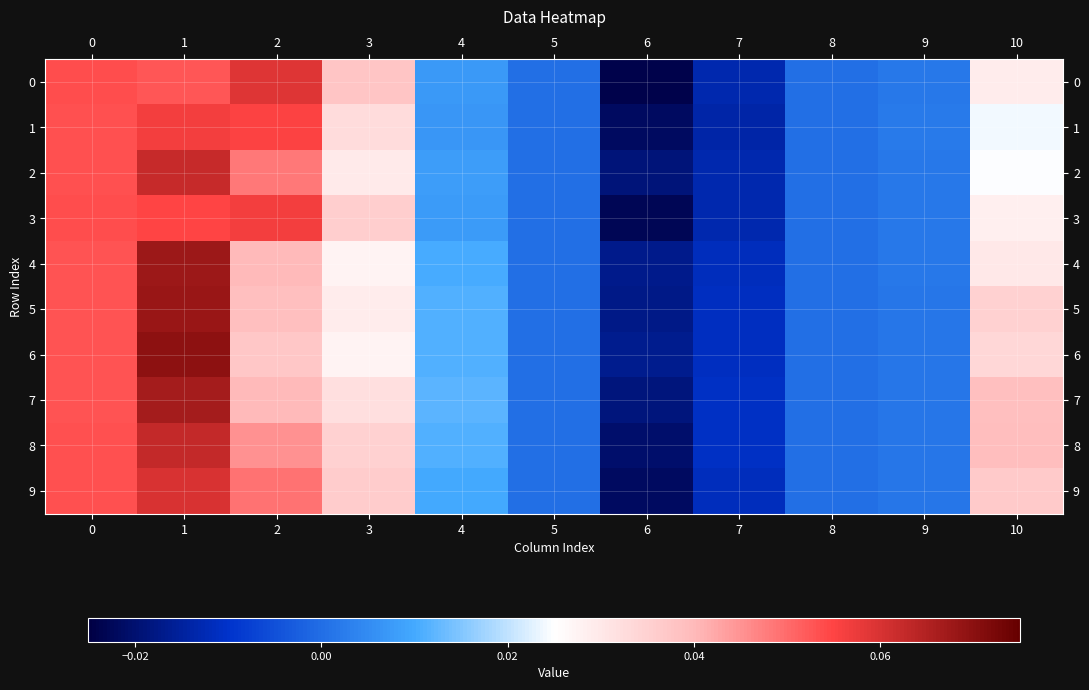

At which category does the chart reach its minimum across all series?

6